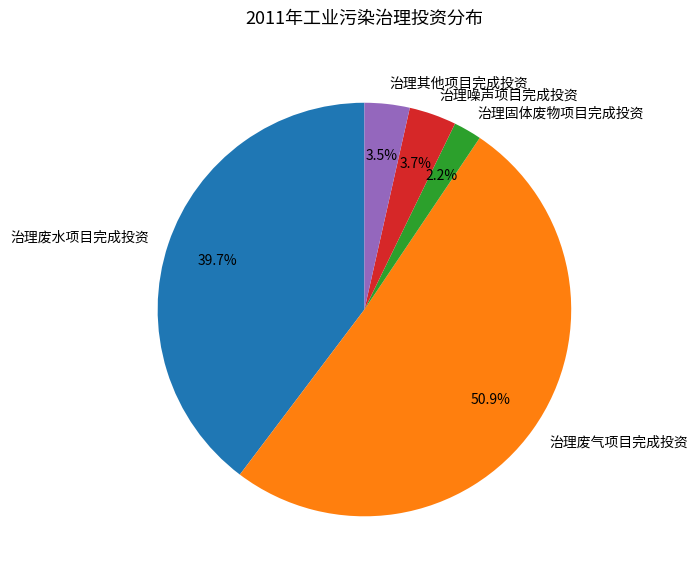

To the nearest percent, what portion does 治理噪声项目完成投资 represent?

4%